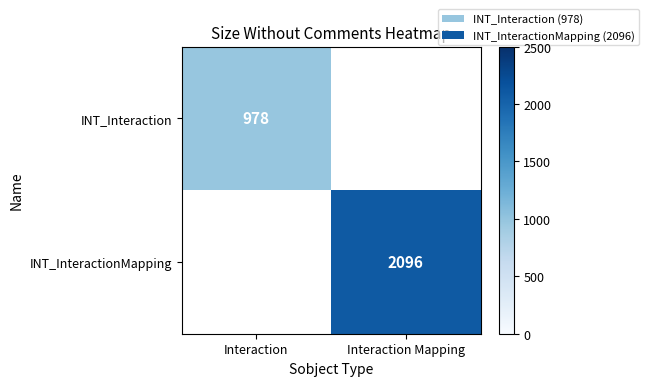

The value of INT_Interaction at Interaction is 978. True or false?

True